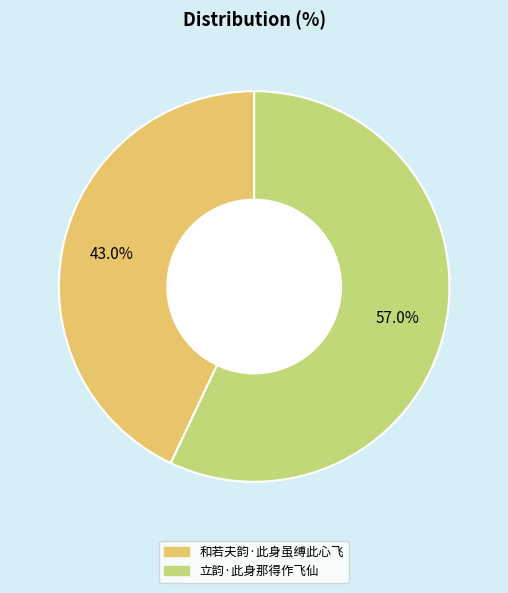

How many segments does this pie chart have?

2